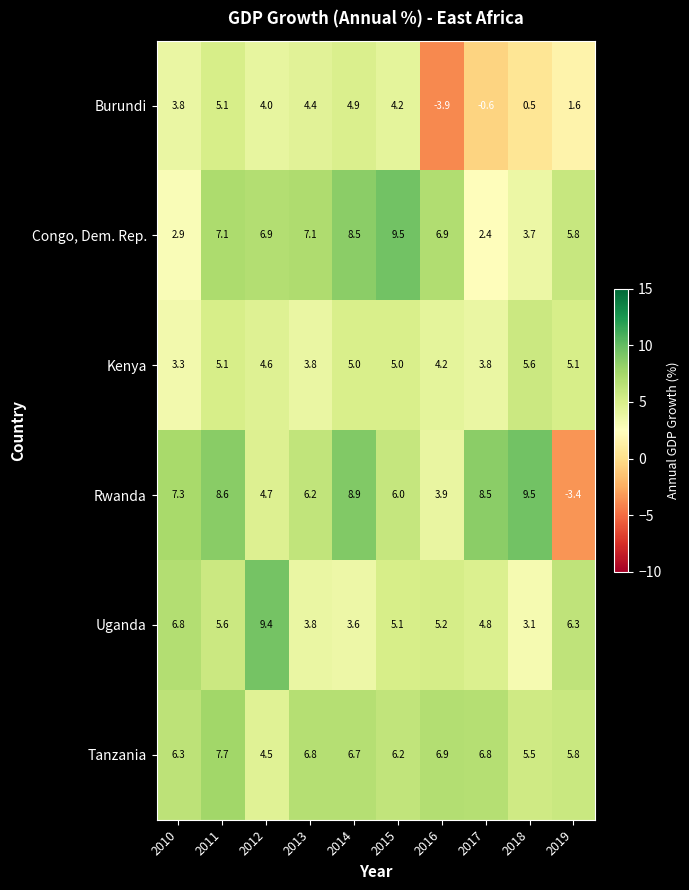

The value of Uganda at 2017 is 2.8. True or false?

False